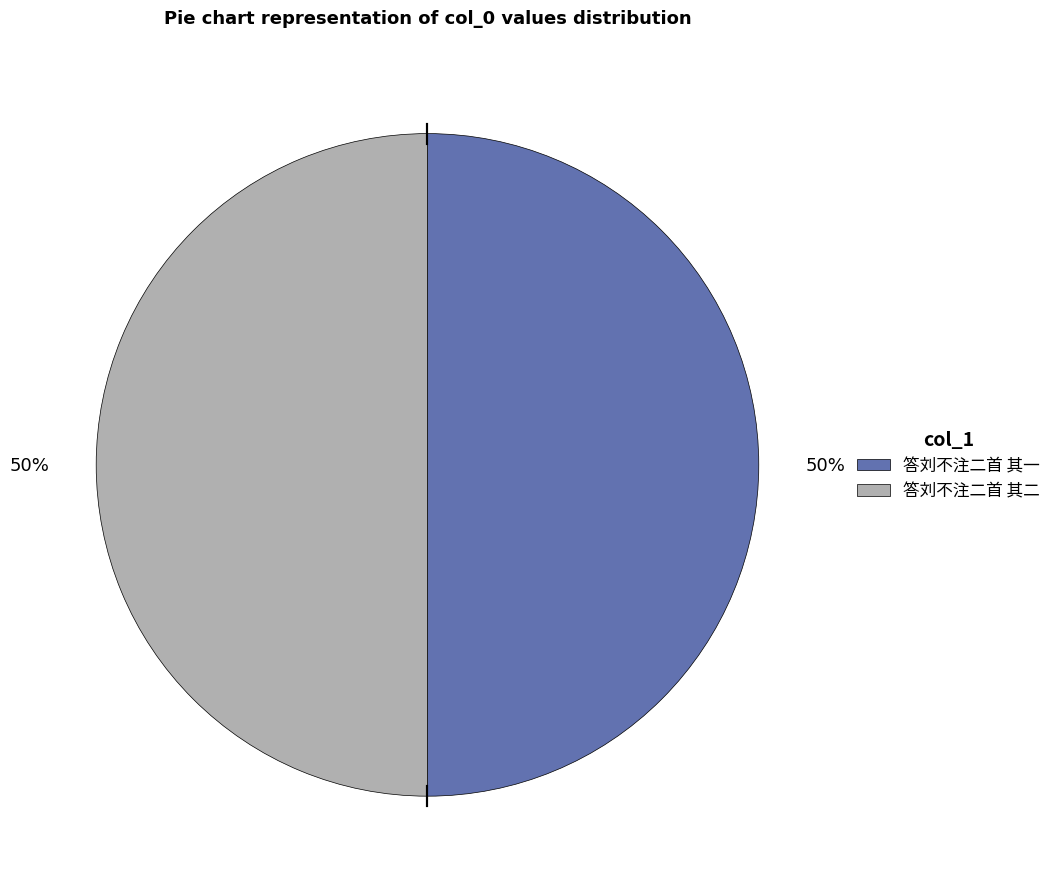

To the nearest percent, what is the average slice percentage?

50%